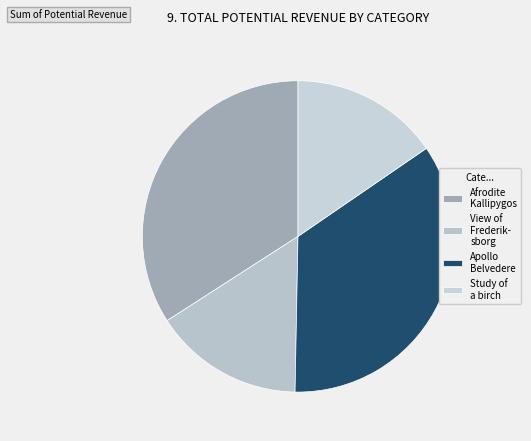

How many slices are in this pie chart?

4